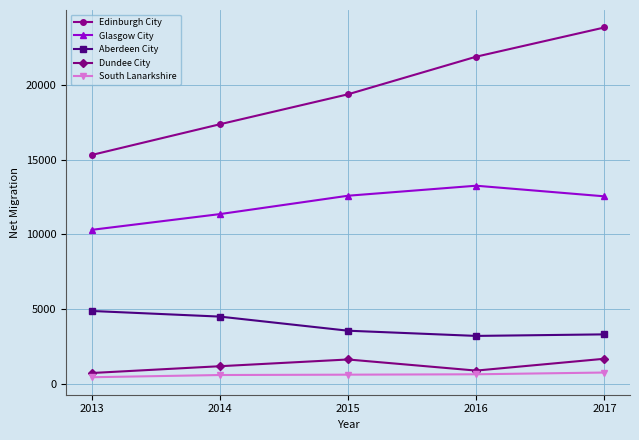

True or false: South Lanarkshire and Dundee City cross at least once.

False